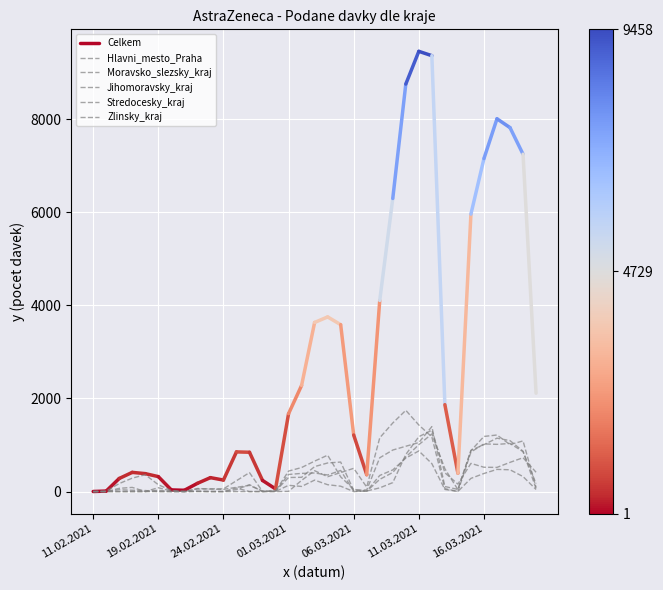

List the labels in order of Zlinsky_kraj value, smallest first.

11.02.2021, 7, 28, 13, 19.02.2021, 14, 21, 16.03.2021, 34, 27, 20, 8, 10, 9, 11.03.2021, 24.02.2021, 11, 29, 01.03.2021, 19, 33, 22, 06.03.2021, 30, 12, 15, 23, 32, 31, 16, 26, 17, 24, 18, 25